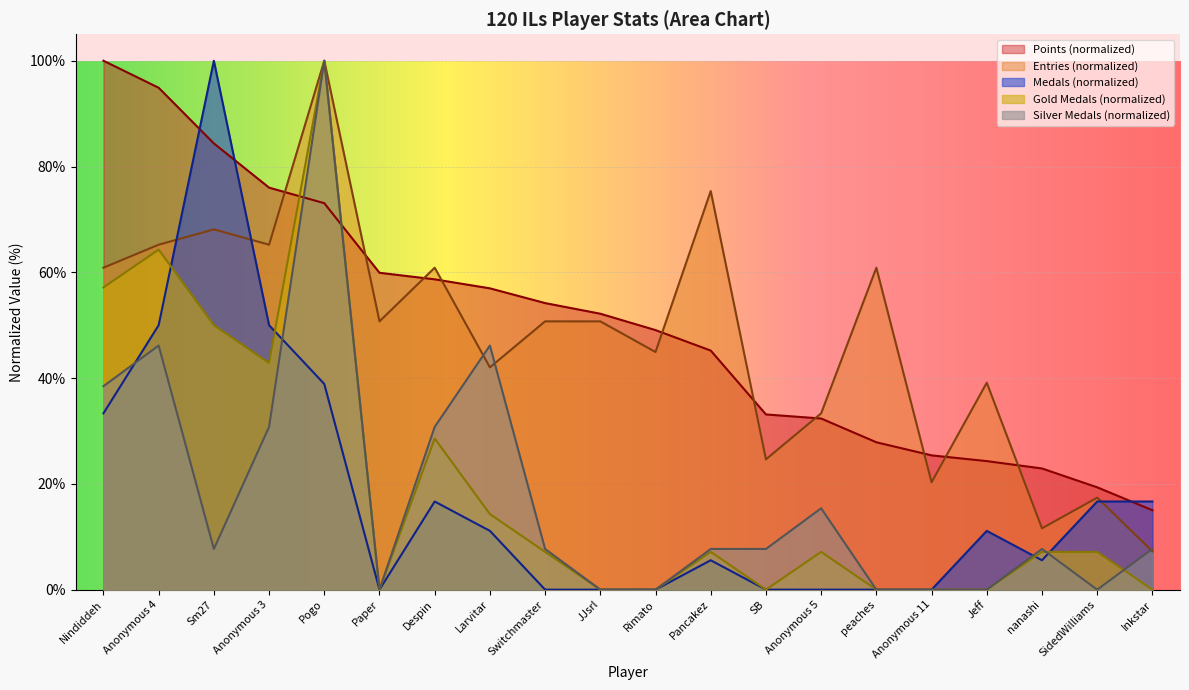

How many positive values does the Silver_medals series have?

13